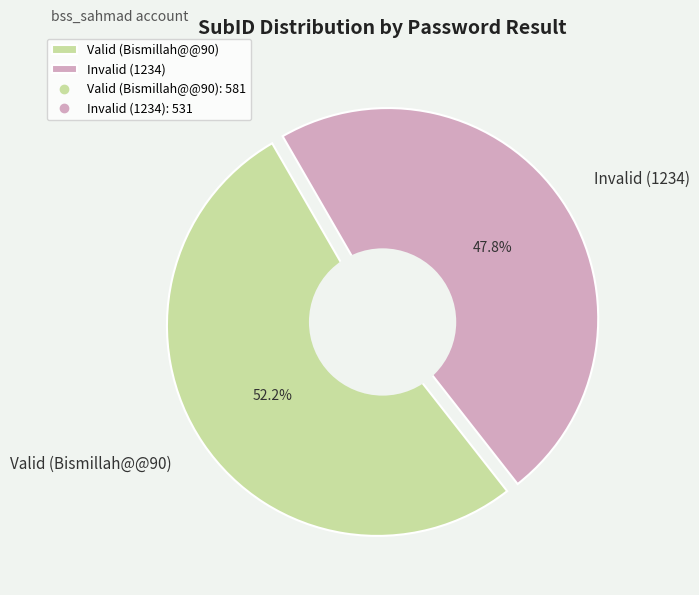

Count the number of slices in the pie.

2